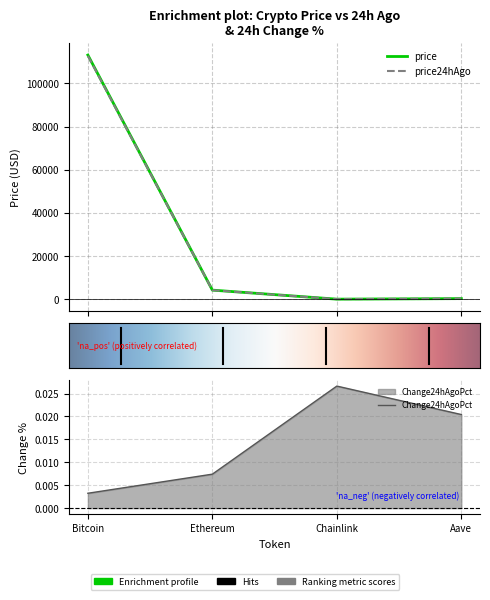

What is the difference between the price values at Chainlink and Aave?

249.6